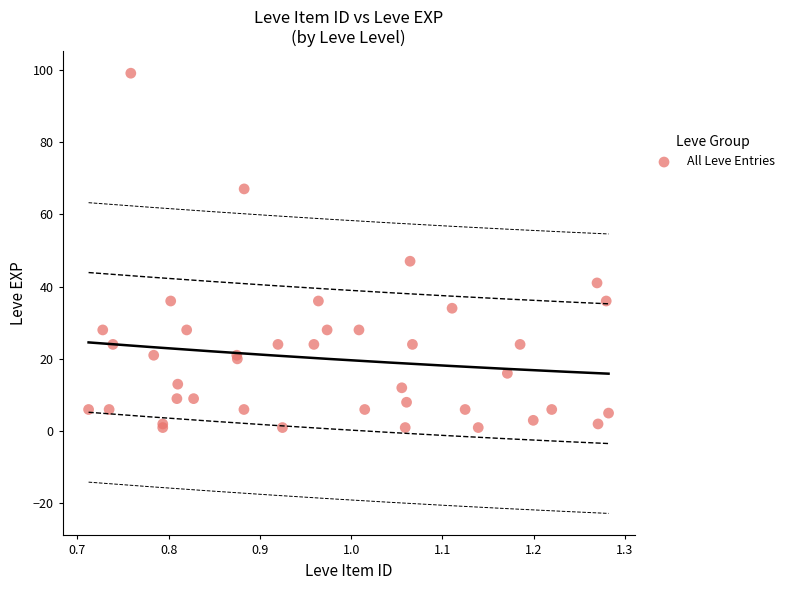

What Y value in the scatter plot is closest to 50?

47